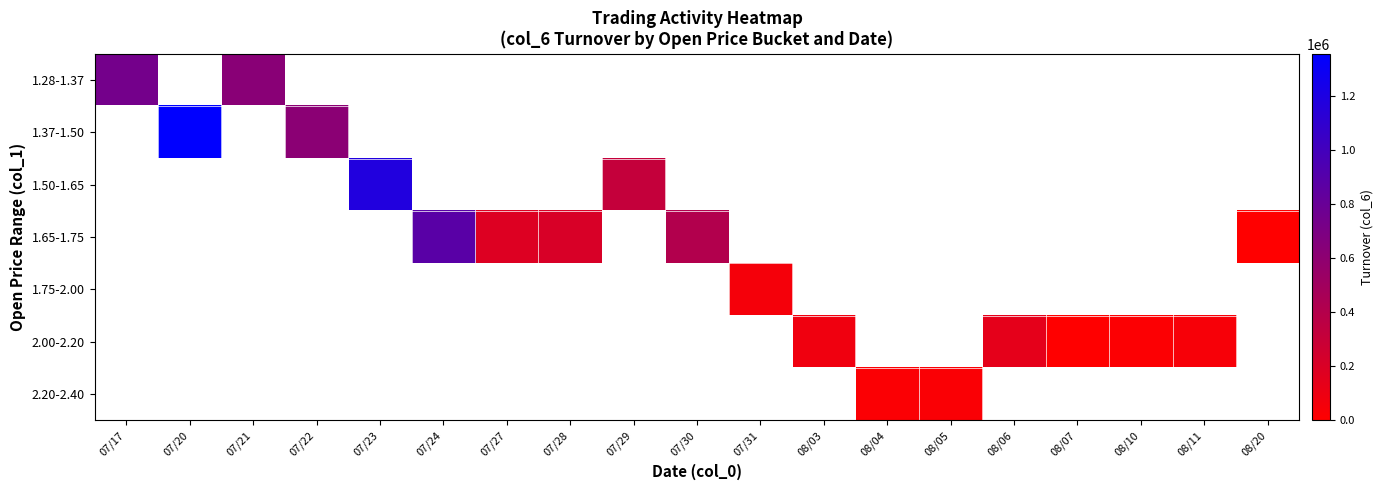

Which label corresponds to the smallest value in the chart?

08/20